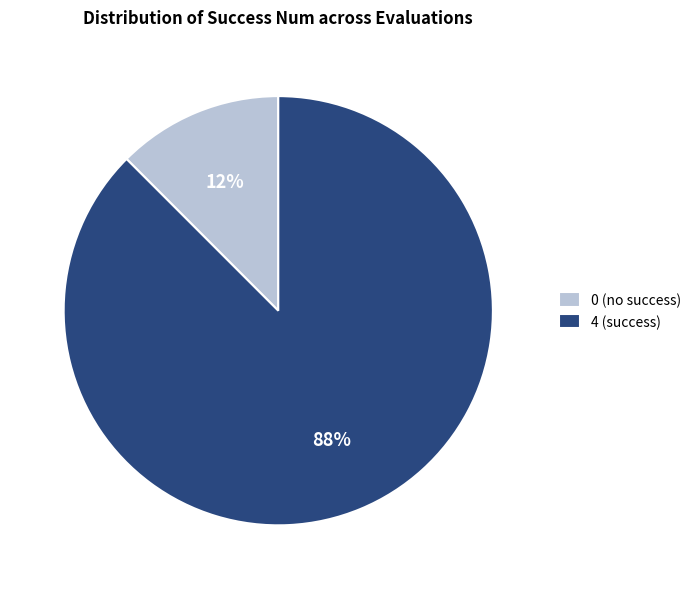

True or false: 4 (success) accounts for 99% of the total.

False